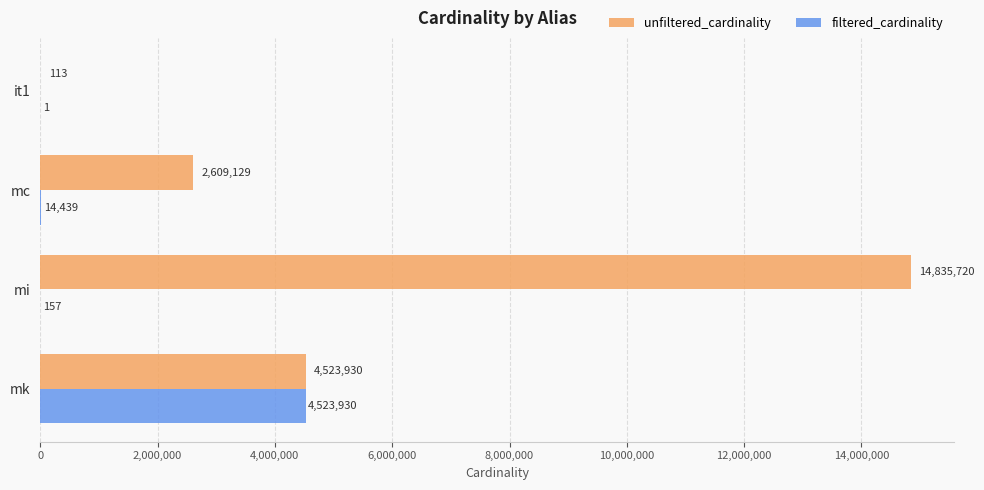

Is the value of unfiltered_cardinality at it1 greater than the value of filtered_cardinality at mi?

No